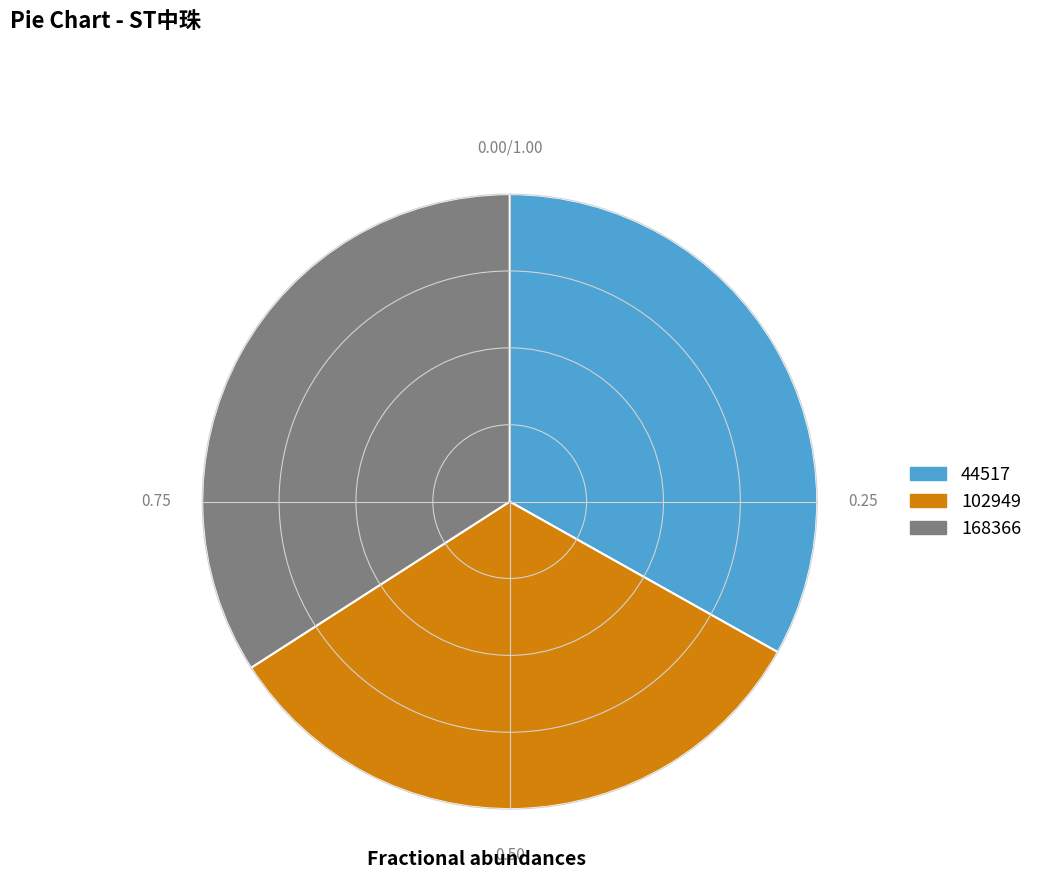

What is the ratio of the value at 168366 to the value at 102949?

1.0